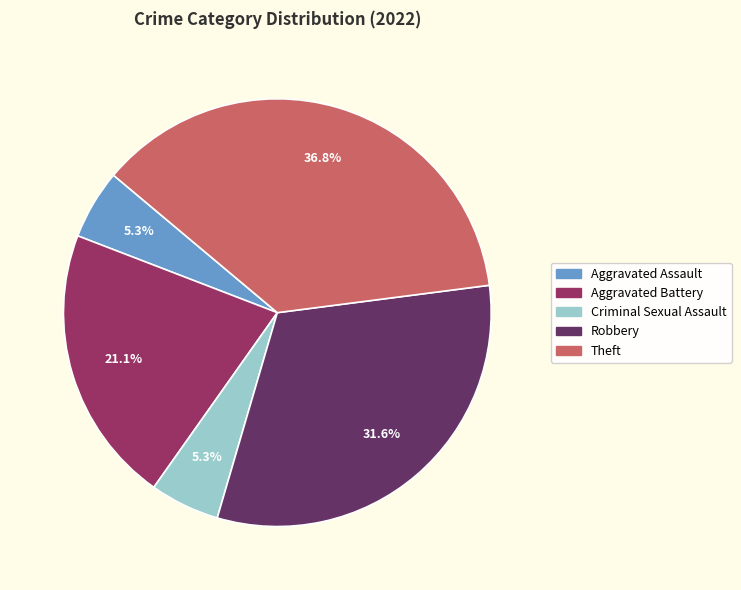

Count the number of slices in the pie.

5